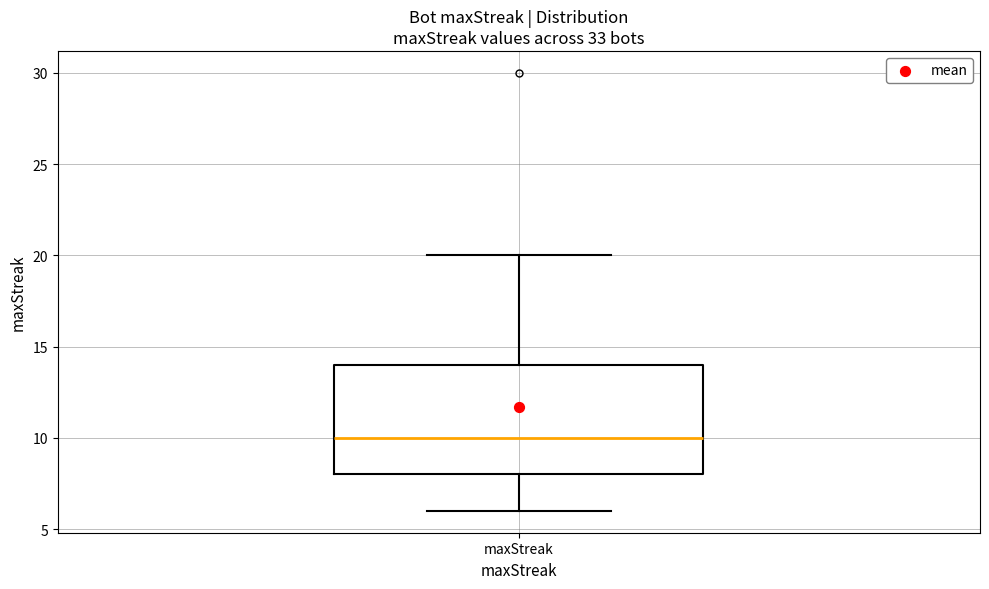

Transcribe this box plot: give where the median line is, the range the box spans, and where the two whiskers end, as read against the y-axis. The values are not printed on the chart, so give them approximately, as read against the axis.

median 10, box 8 to 14, whiskers 6 to 20